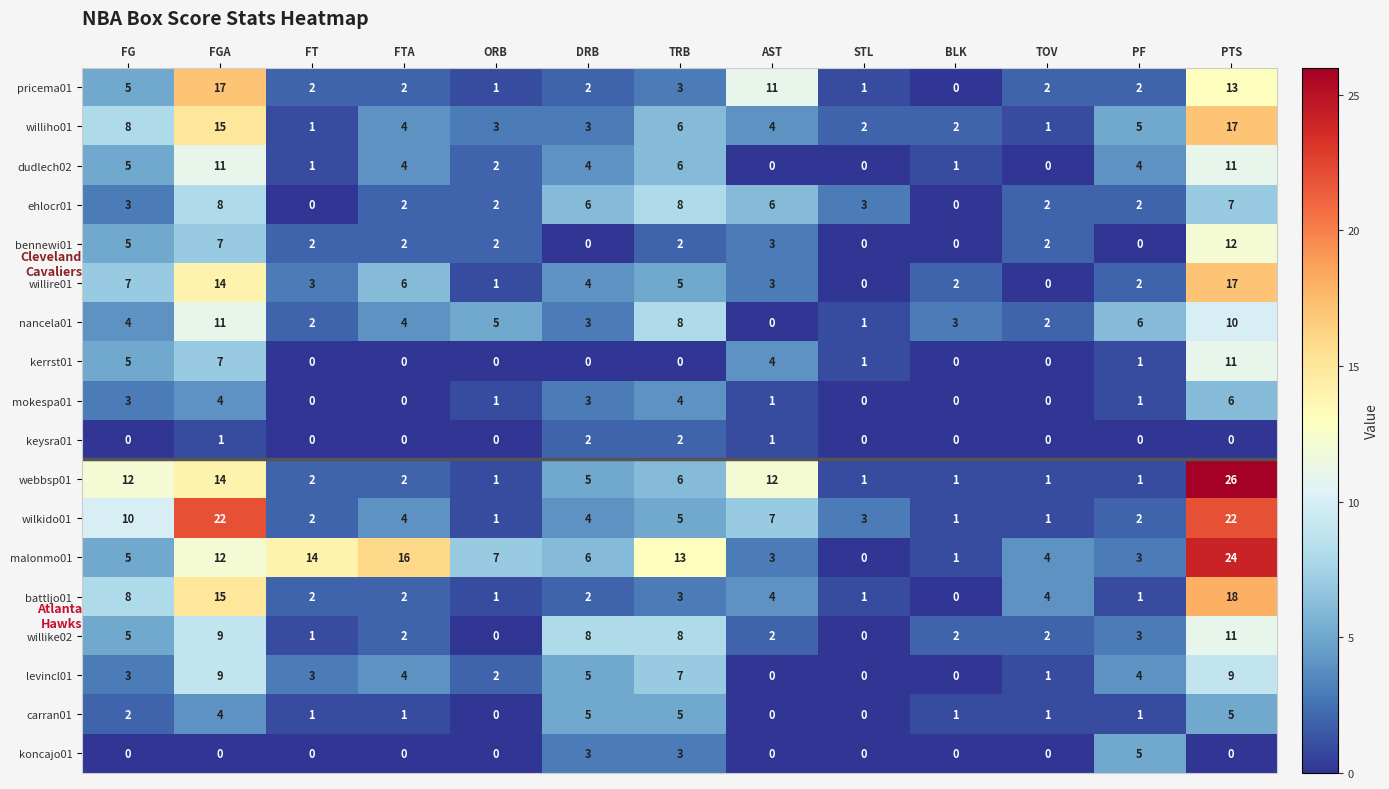

What is the sum of all levincl01 values?

47